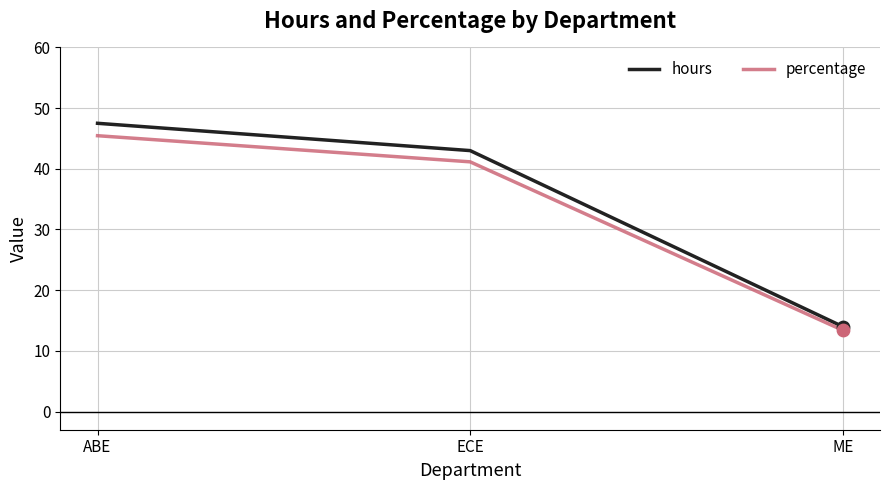

What is the spread (max minus min) of values at ABE?

2.0